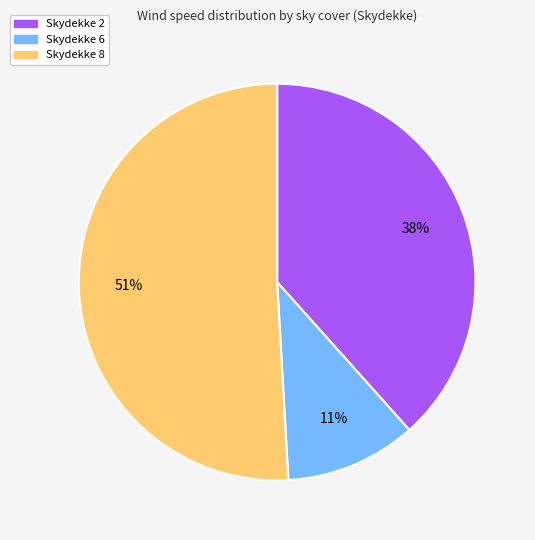

Is there any slice that represents more than half of the pie?

Yes